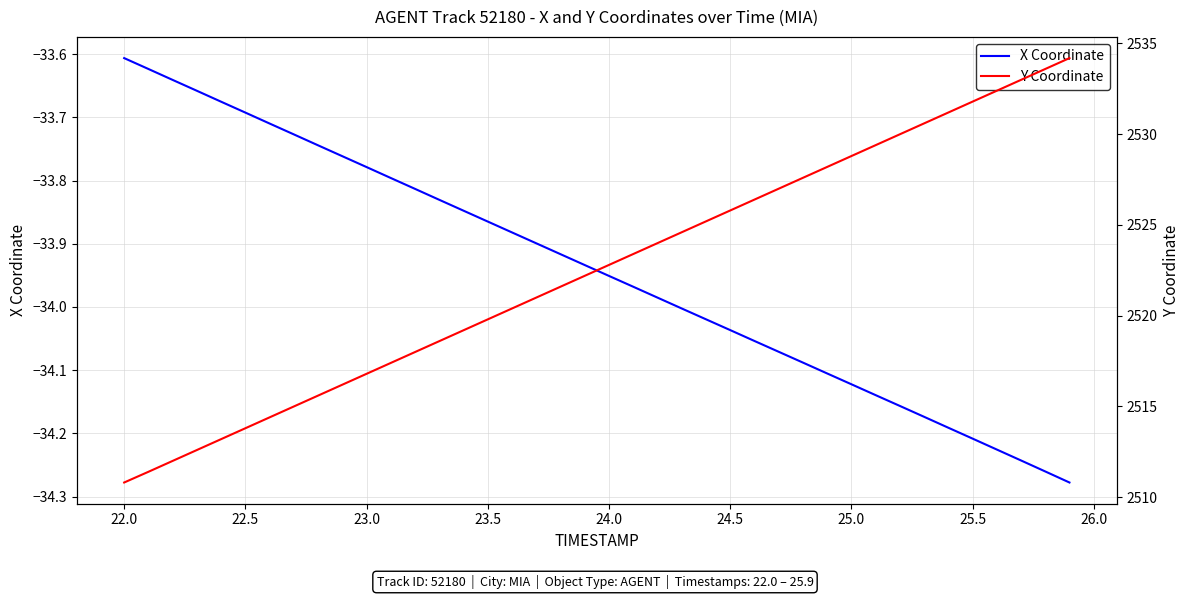

Rank the series by their maximum value, from highest to lowest.

Y Coordinate, X Coordinate